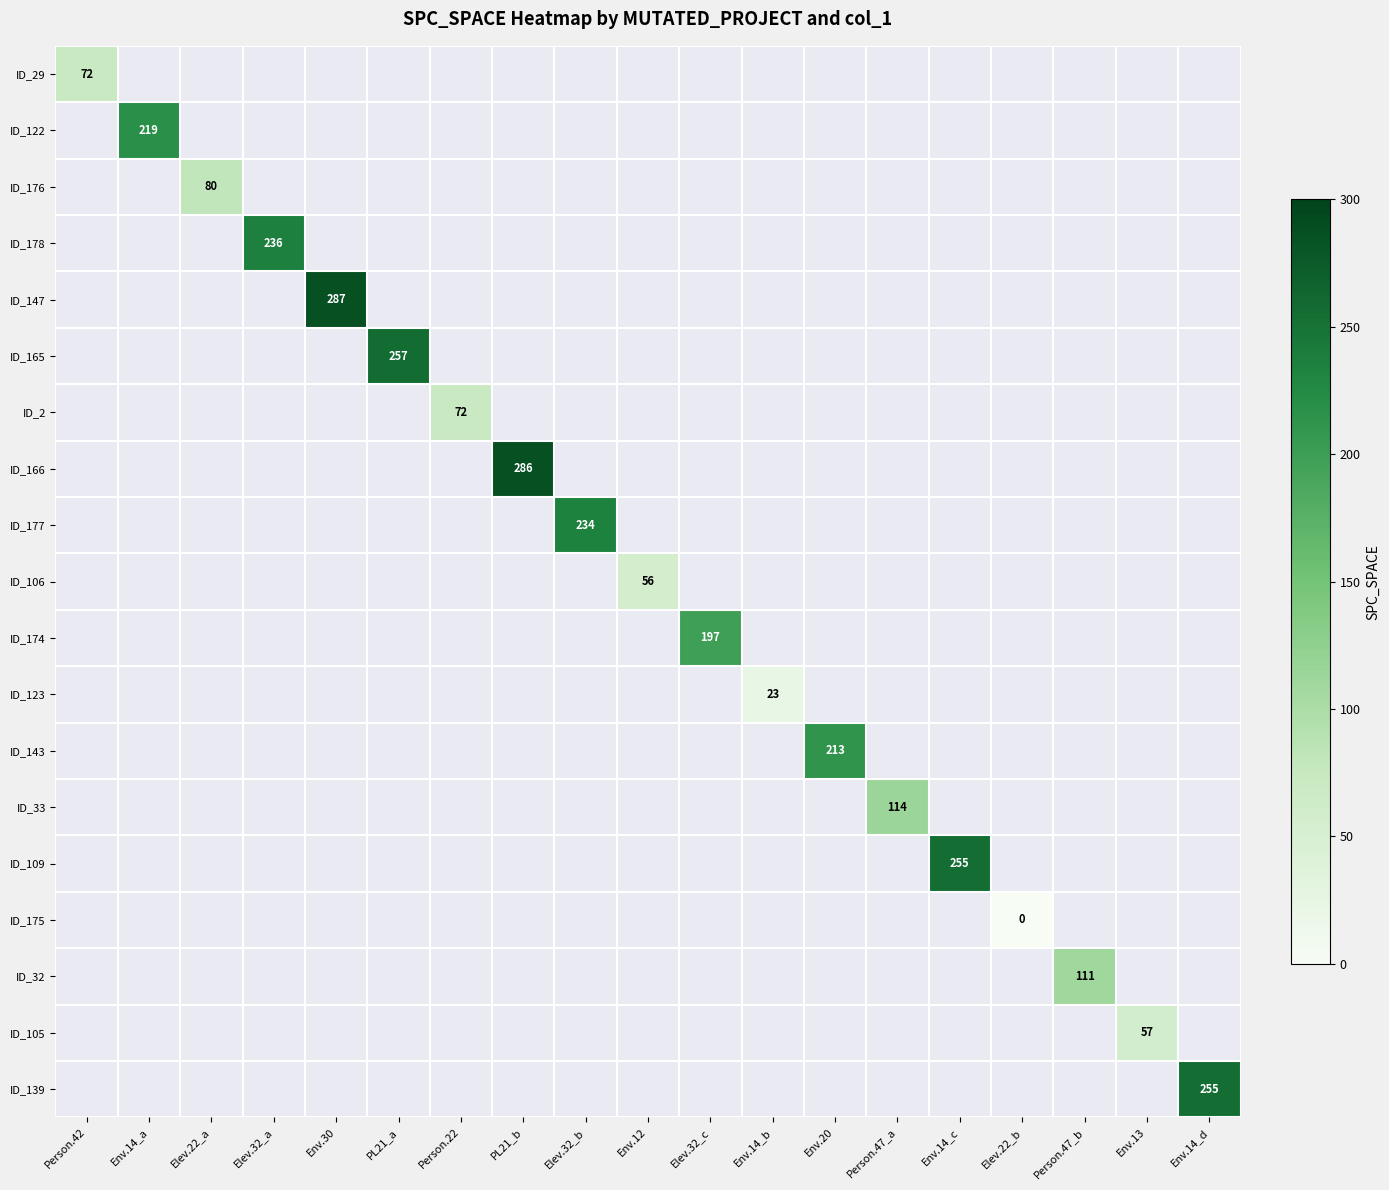

The value of ID_106 at Env.12 is 56. True or false?

True